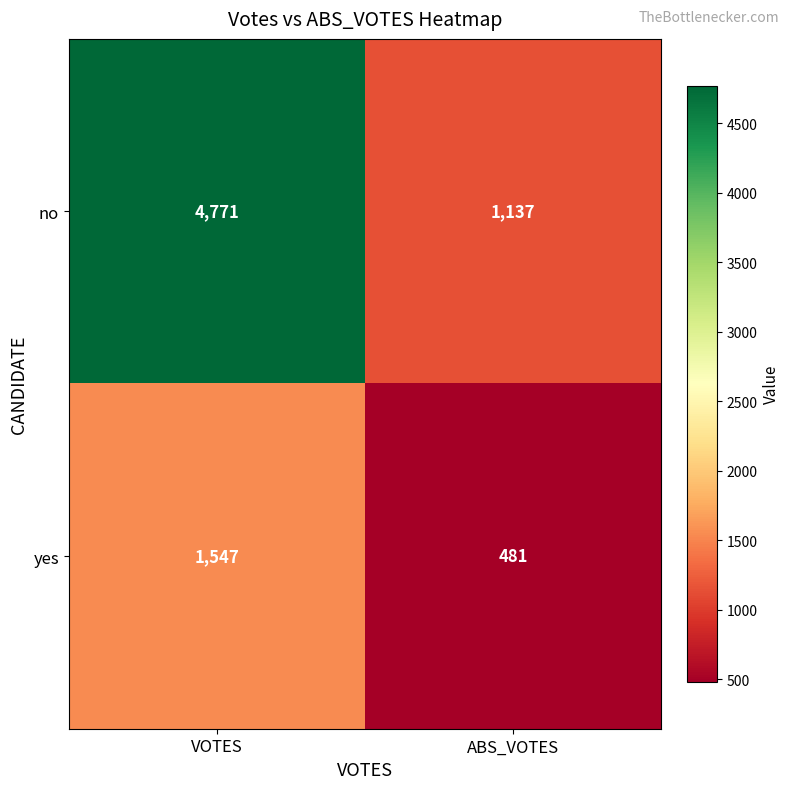

What is the spread (max minus min) of values at VOTES?

3224